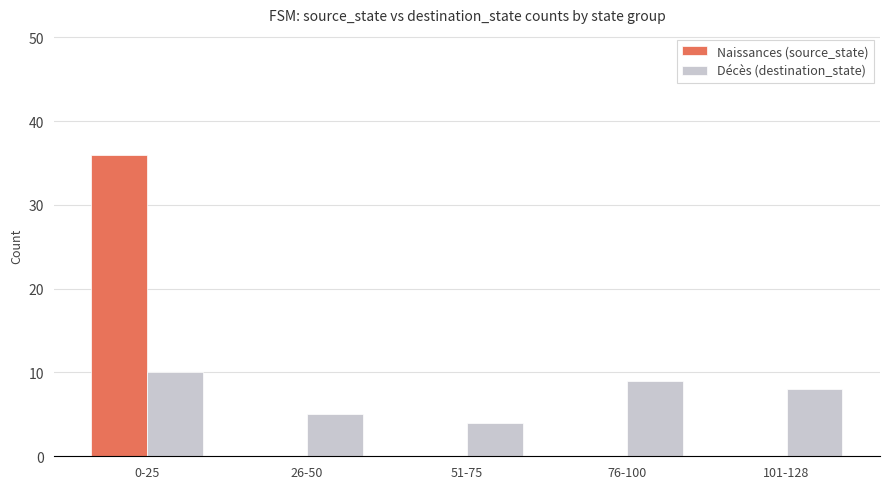

What are all the series names shown in the legend?

Naissances (source_state), Décès (destination_state)